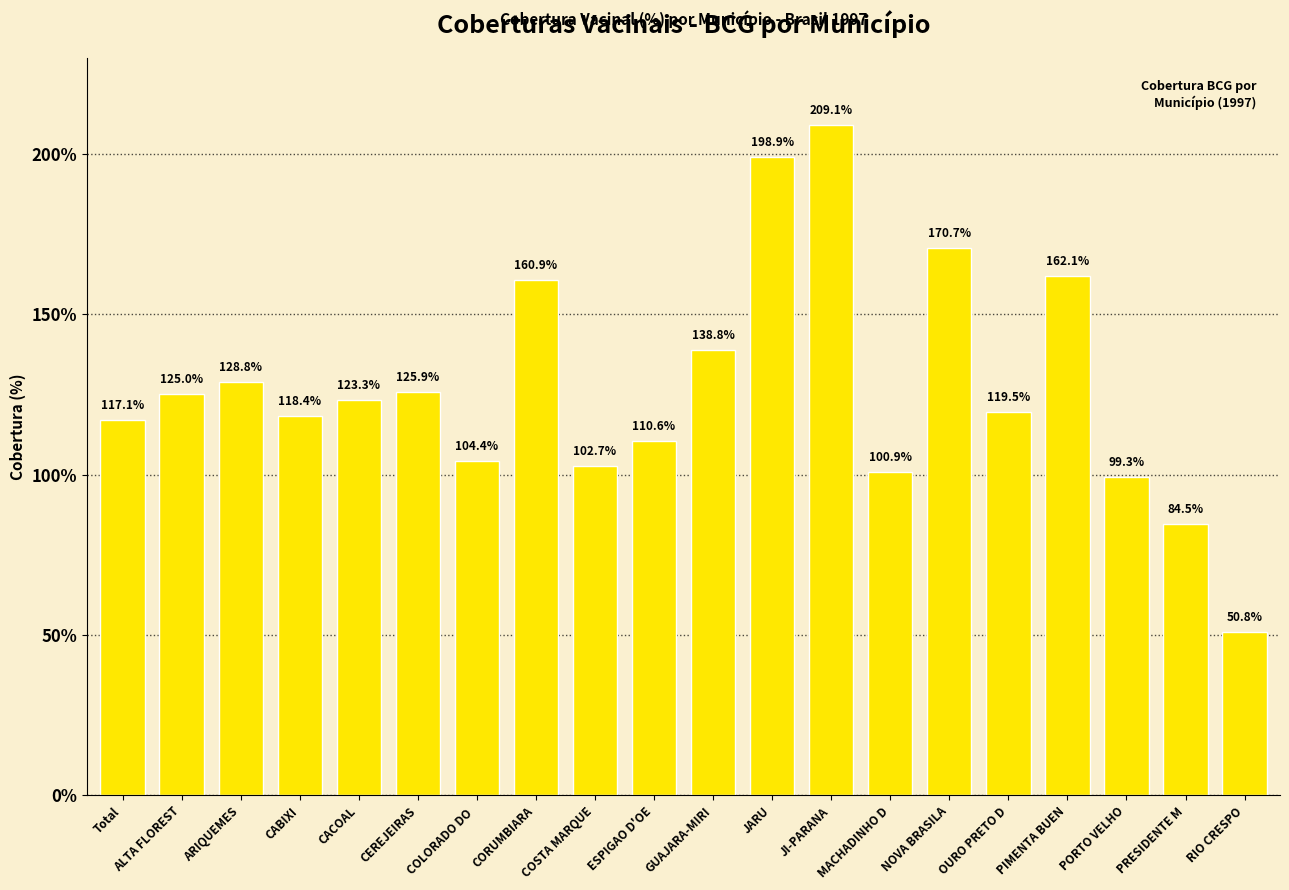

Rank the categories by value from highest to lowest.

JI-PARANA, JARU, NOVA BRASILA, PIMENTA BUEN, CORUMBIARA, GUAJARA-MIRI, ARIQUEMES, CEREJEIRAS, ALTA FLOREST, CACOAL, OURO PRETO D, CABIXI, Total, ESPIGAO D'OE, COLORADO DO , COSTA MARQUE, MACHADINHO D, PORTO VELHO, PRESIDENTE M, RIO CRESPO